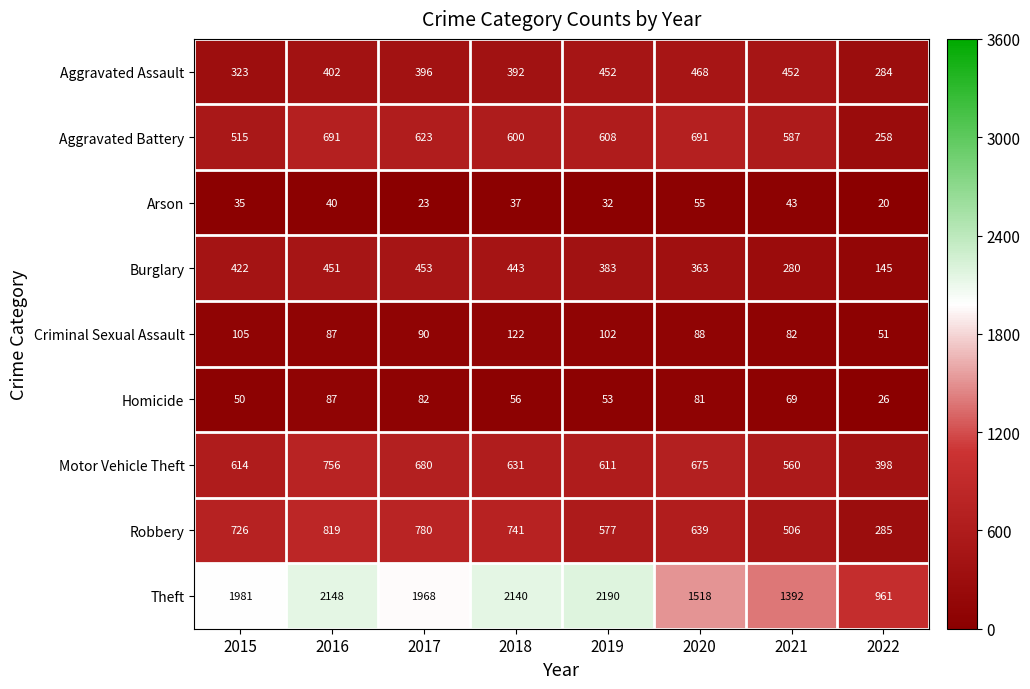

Which series changed the most between 2017 and 2019?

Theft